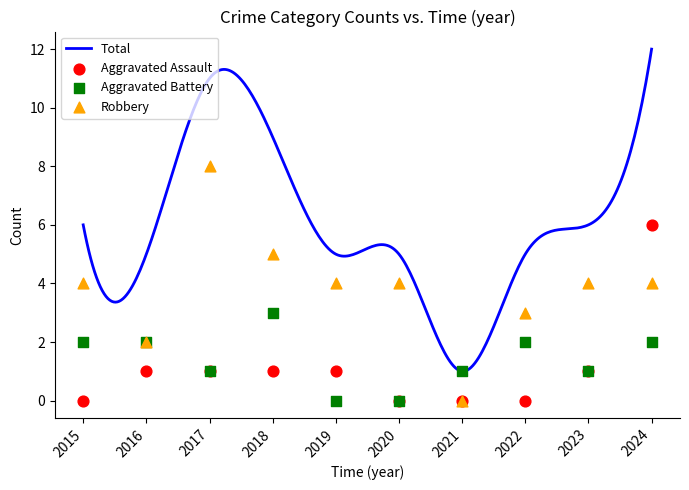

Which series reaches the minimum Y coordinate?

Aggravated Assault